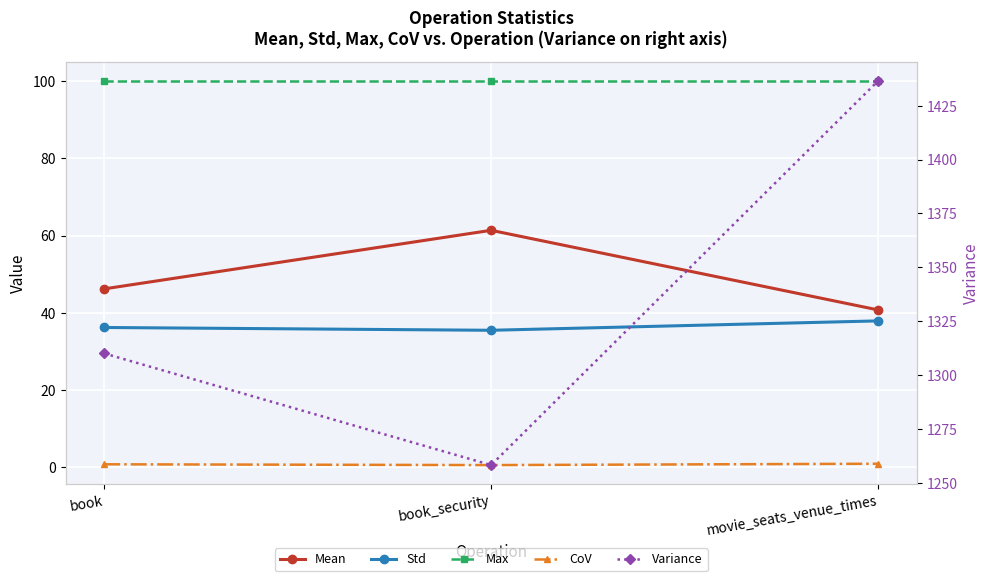

How many data points in Std are less than 36?

1